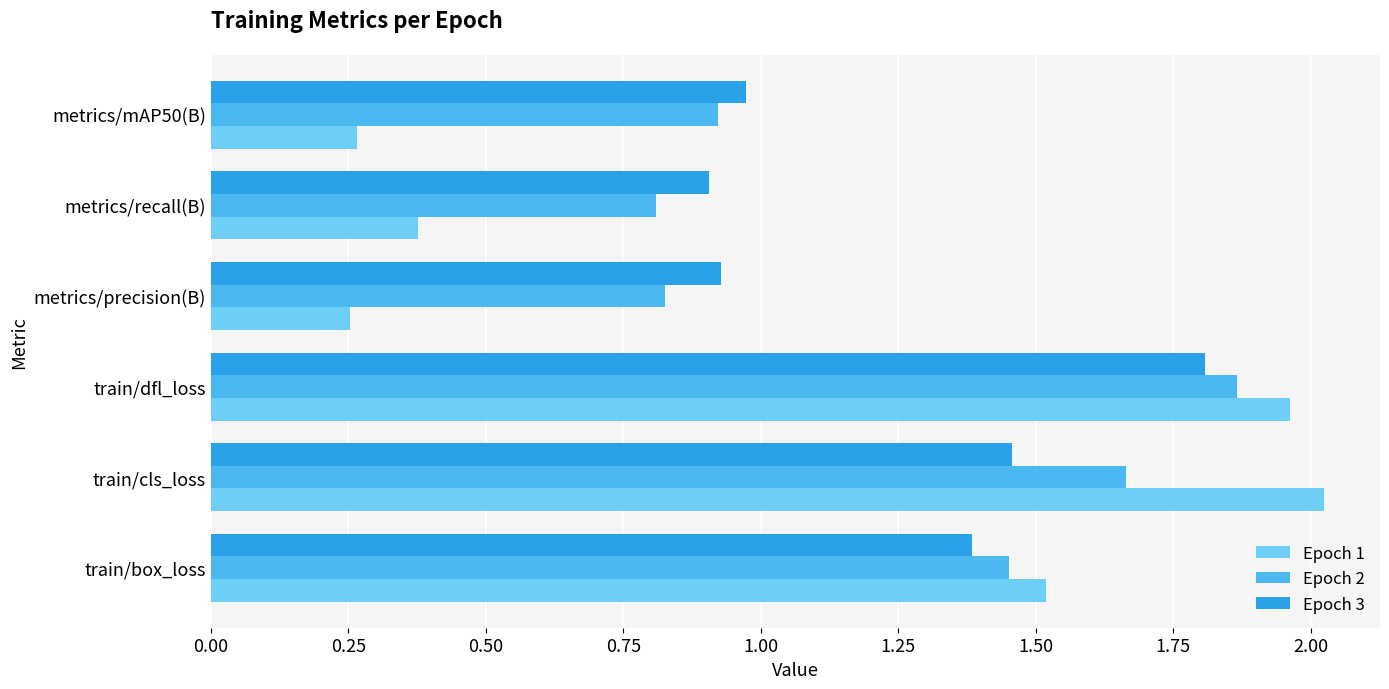

Count the number of categories in the chart.

6